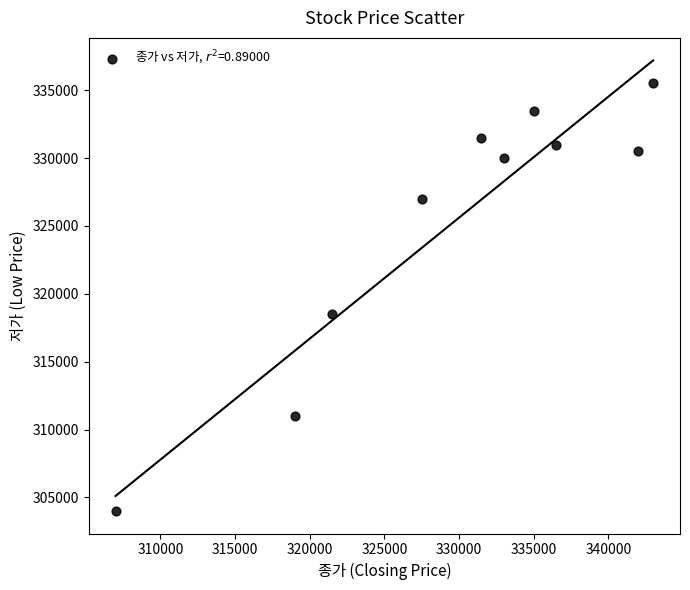

What is the average X value?

329600